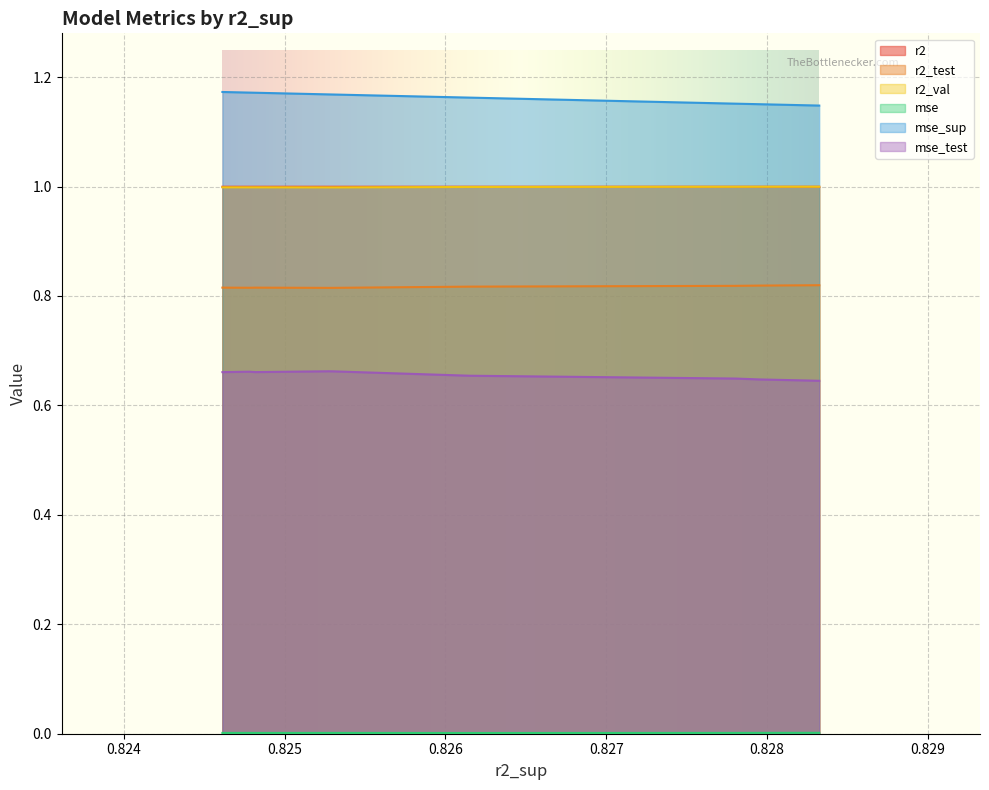

What is the sum of all mse_sup values?

11.6